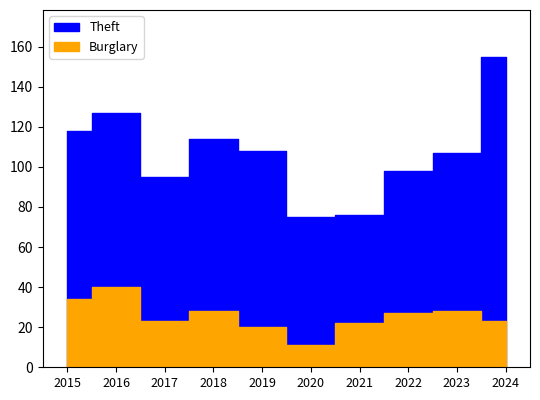

At which label does Theft first exceed 108?

2015